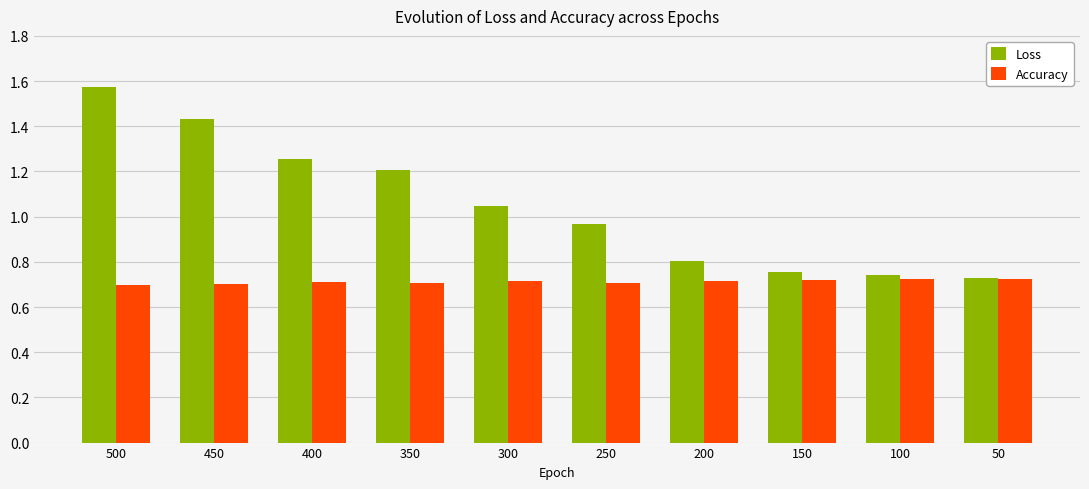

Which series has the largest range (max minus min)?

Loss